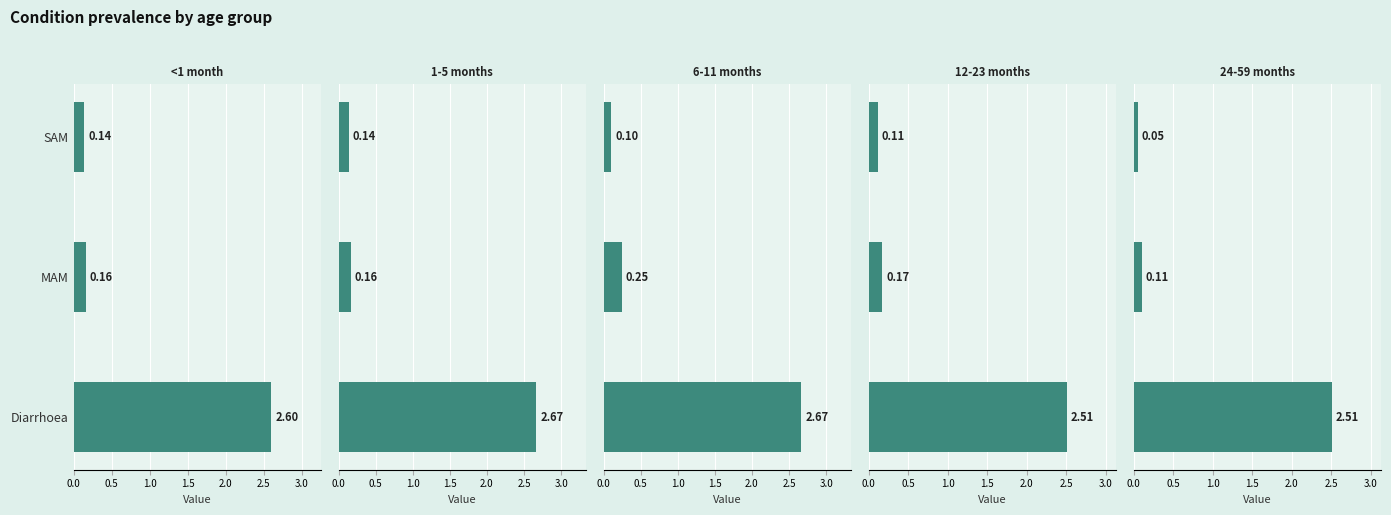

The 1-5 months series shows 0.1 at SAM. True or false?

True